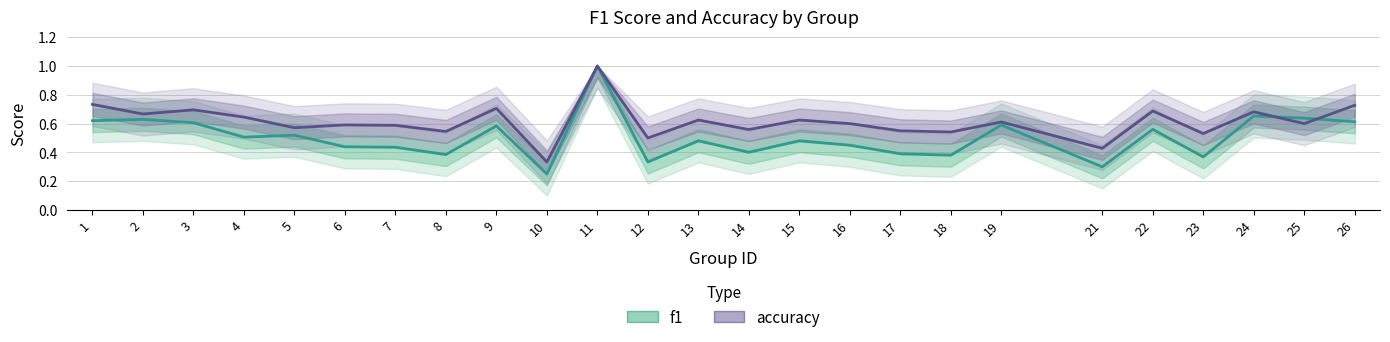

Is the value of f1 at 21 greater than the value of accuracy at 17?

No